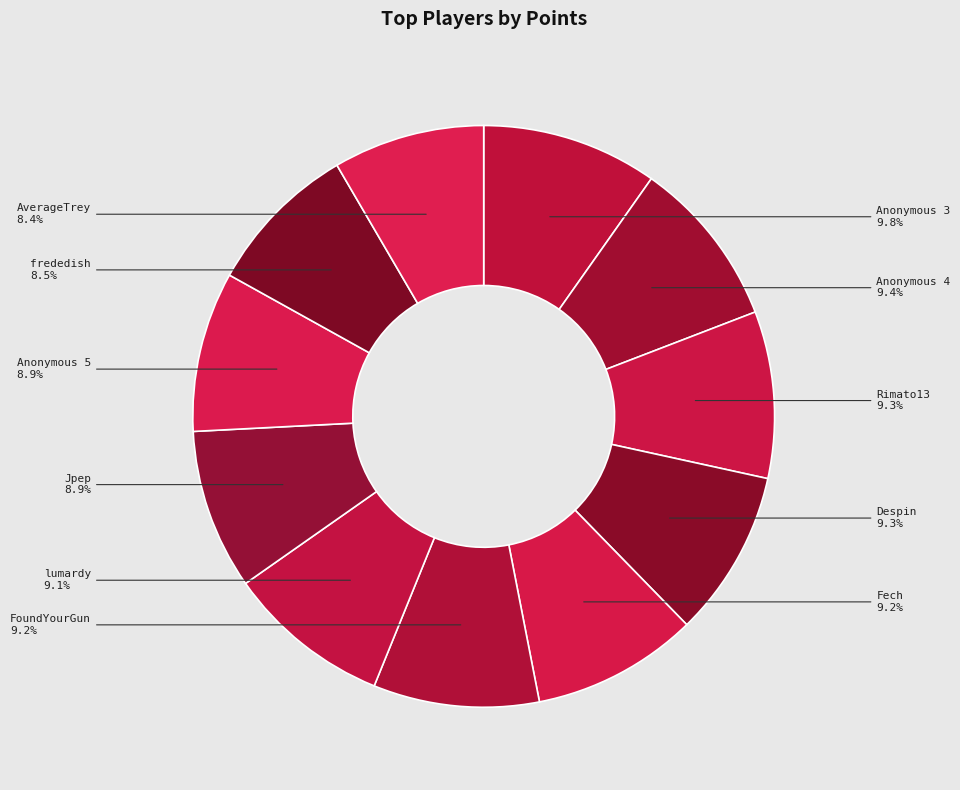

True or false: Anonymous 5 accounts for 9% of the total.

True